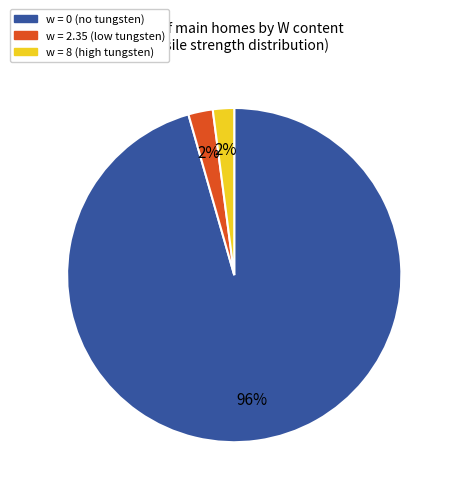

How many slices are in this pie chart?

3